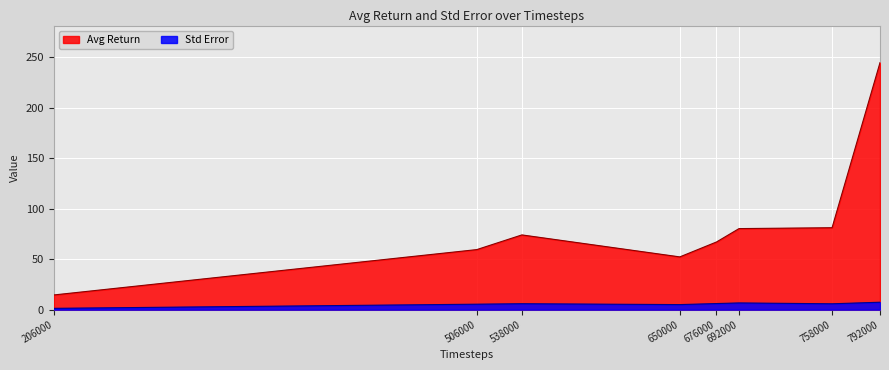

At which category does Std Error reach its first local valley?

650000